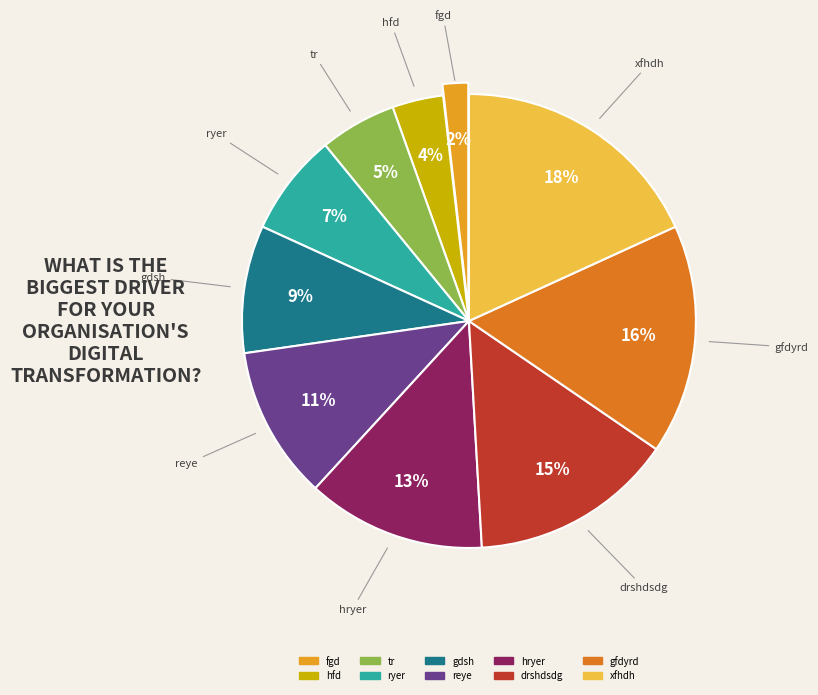

Is hryer the majority of the pie?

No